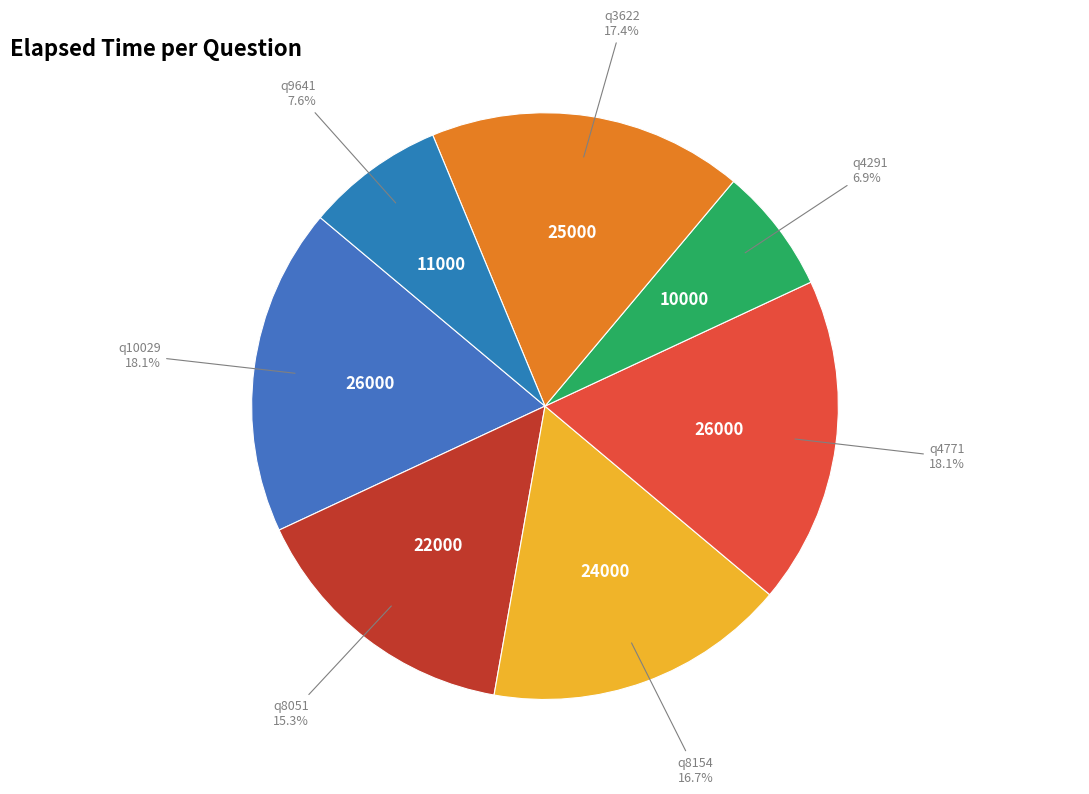

Count the number of slices in the pie.

7